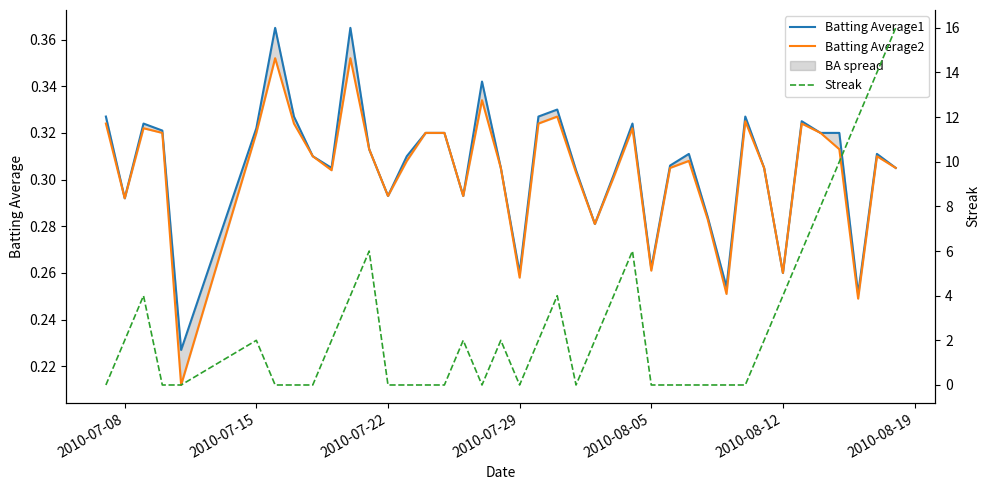

What is the value of the Batting Average1 point at the 30th from the left?

0.3